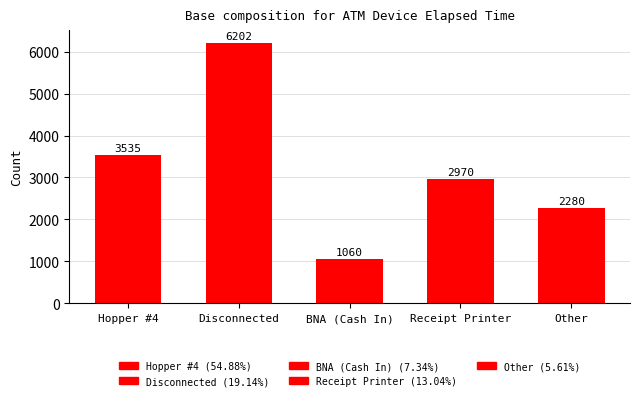

How many values are below 2970?

2